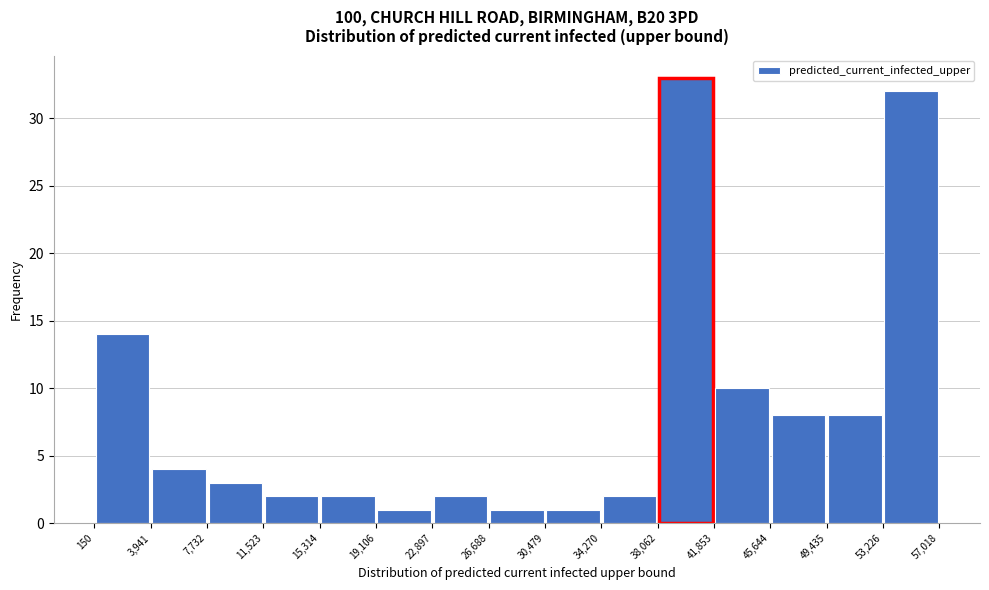

Over which range of the x-axis is the bar tallest?

38,062 to 41,853